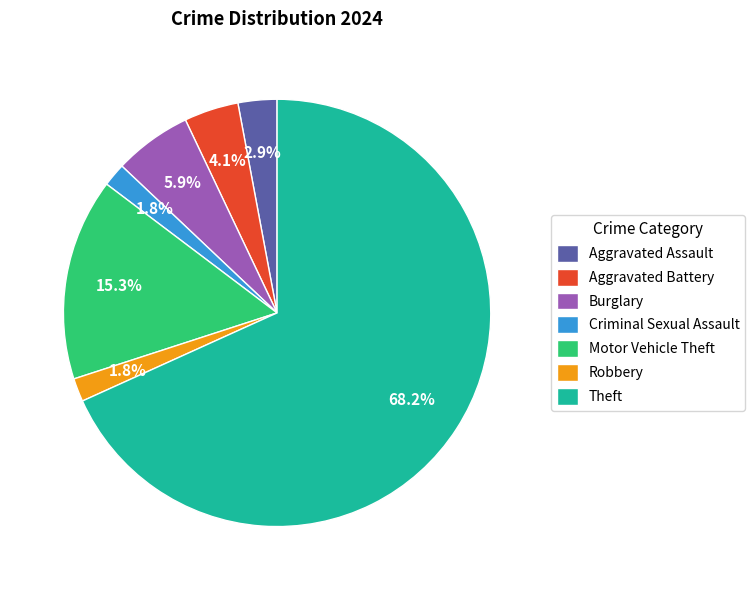

Which has a higher value, Aggravated Battery or Aggravated Assault?

Aggravated Battery